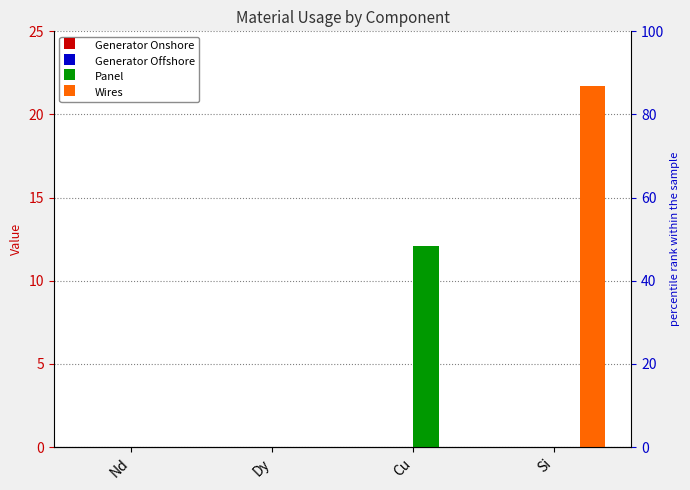

List the series in order of their peak value, lowest first.

Generator Onshore, Generator Offshore, Panel, Wires